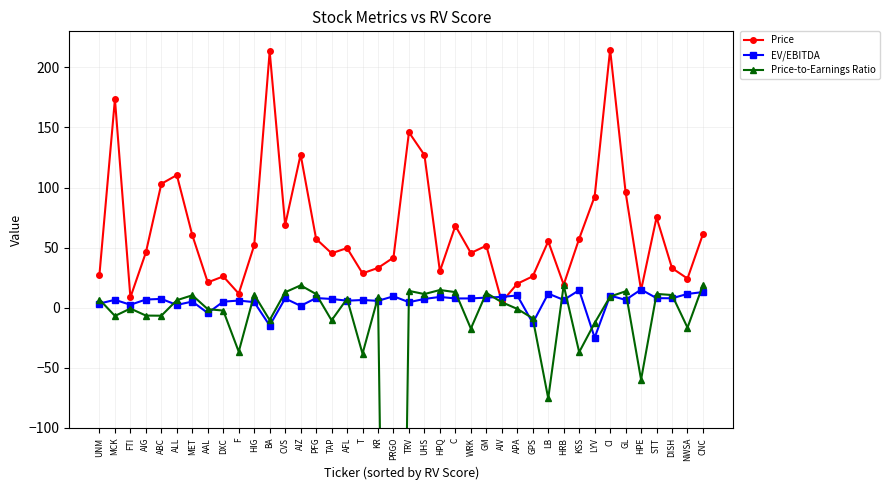

What is the difference between the highest and lowest values at T?

66.9